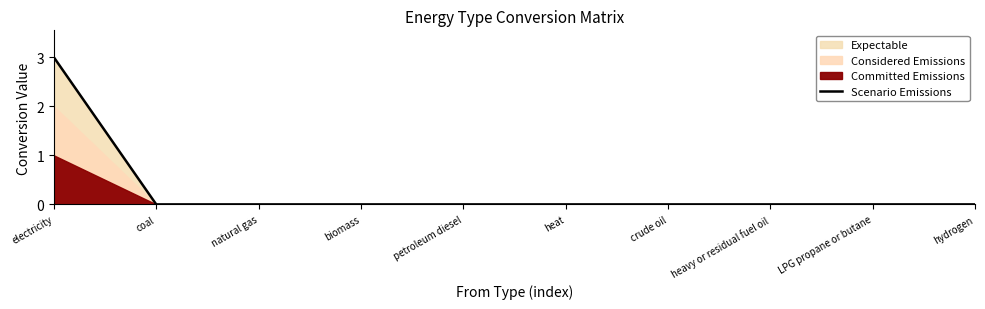

The value at heavy or residual fuel oil is -2. True or false?

False